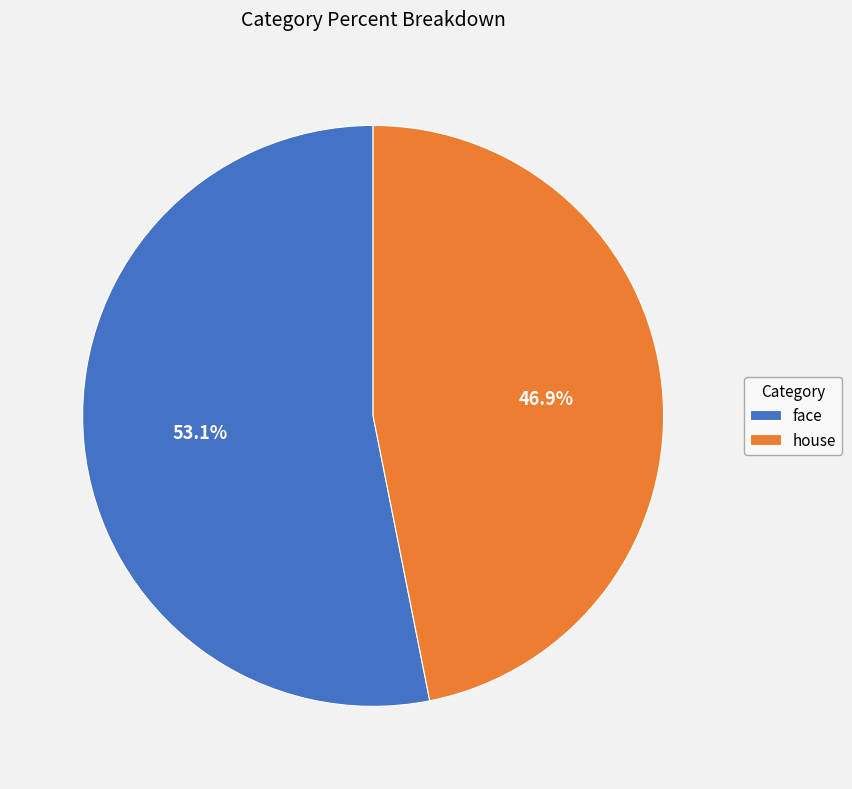

Approximately how many times larger is the value at face compared to house?

1.1